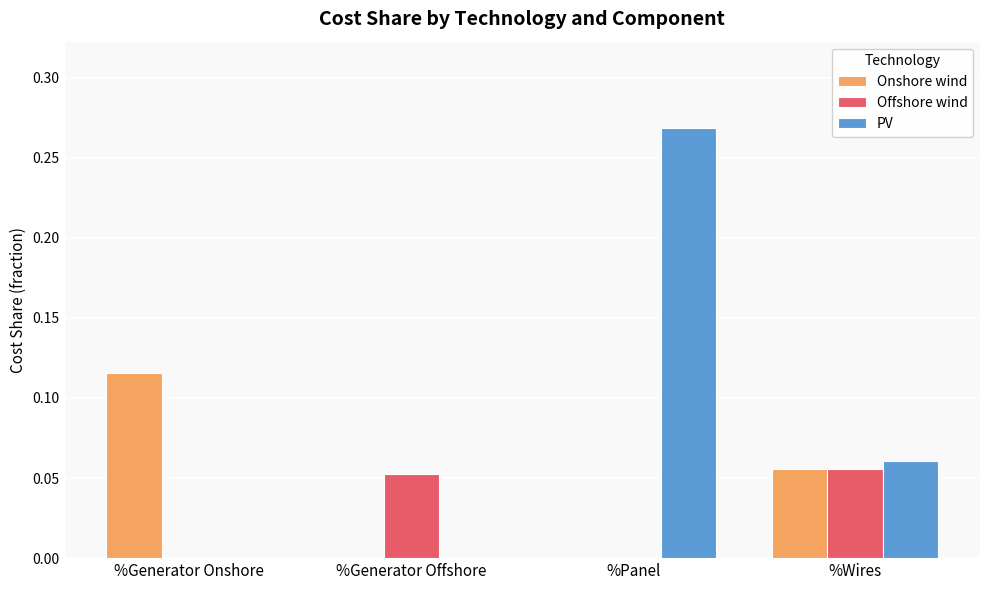

At which category is the sum across all series the highest?

%Panel